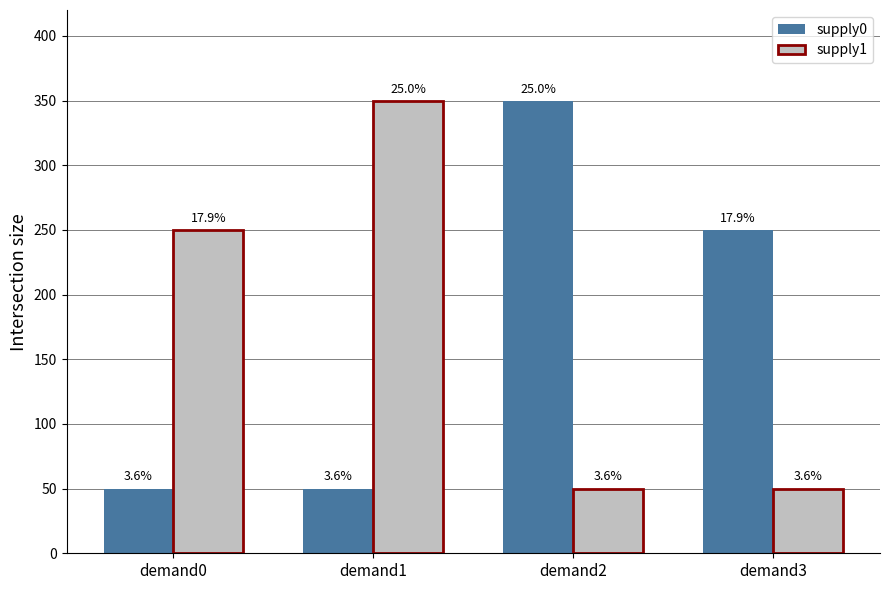

What is the average value of the supply1 series?

174.9